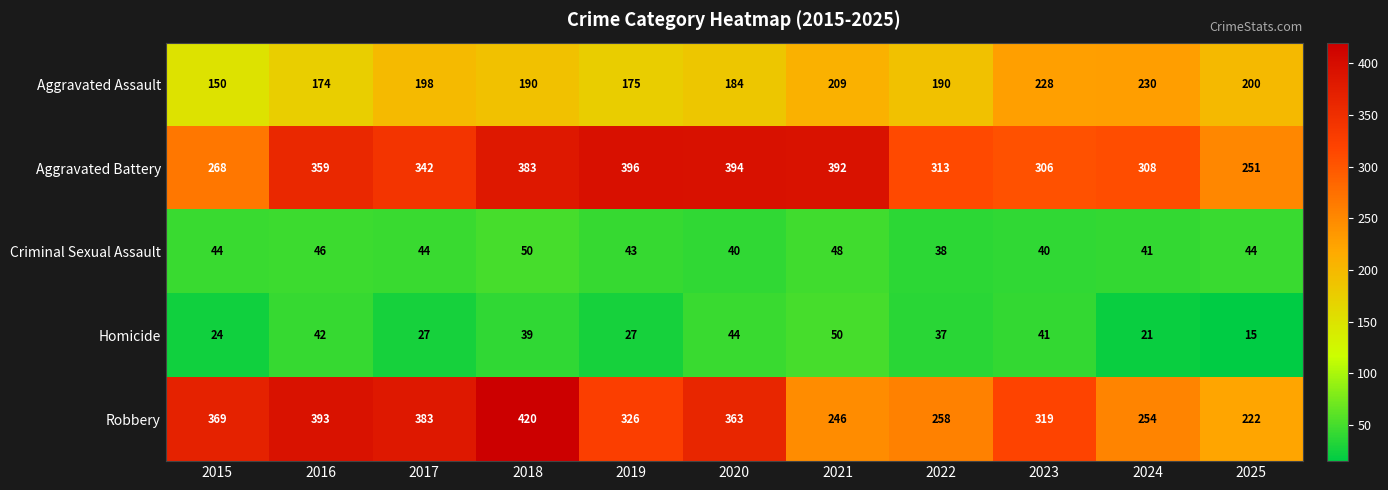

The value of Aggravated Assault at 2016 is 270. True or false?

False